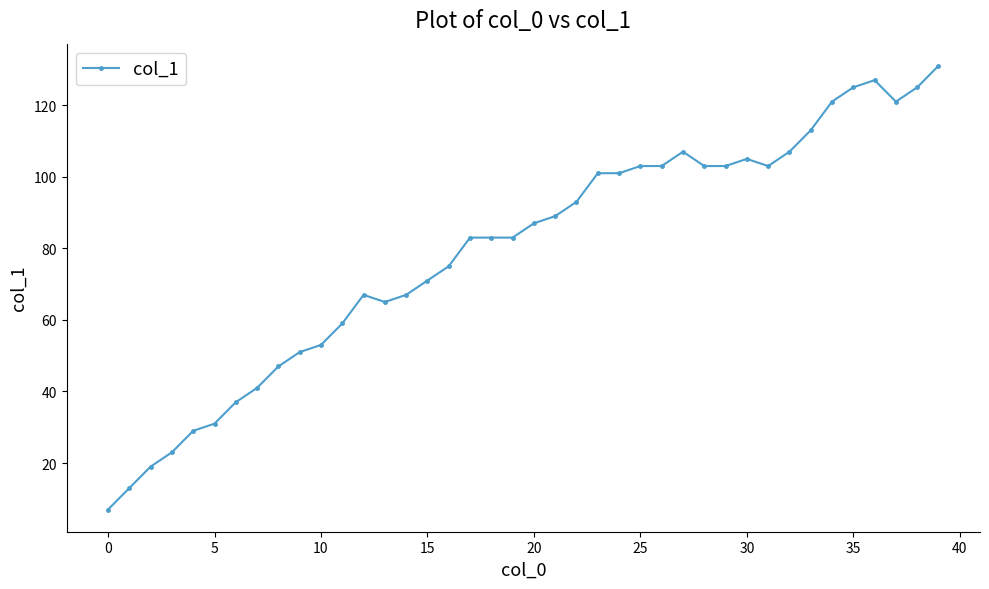

What is the greatest value displayed?

131